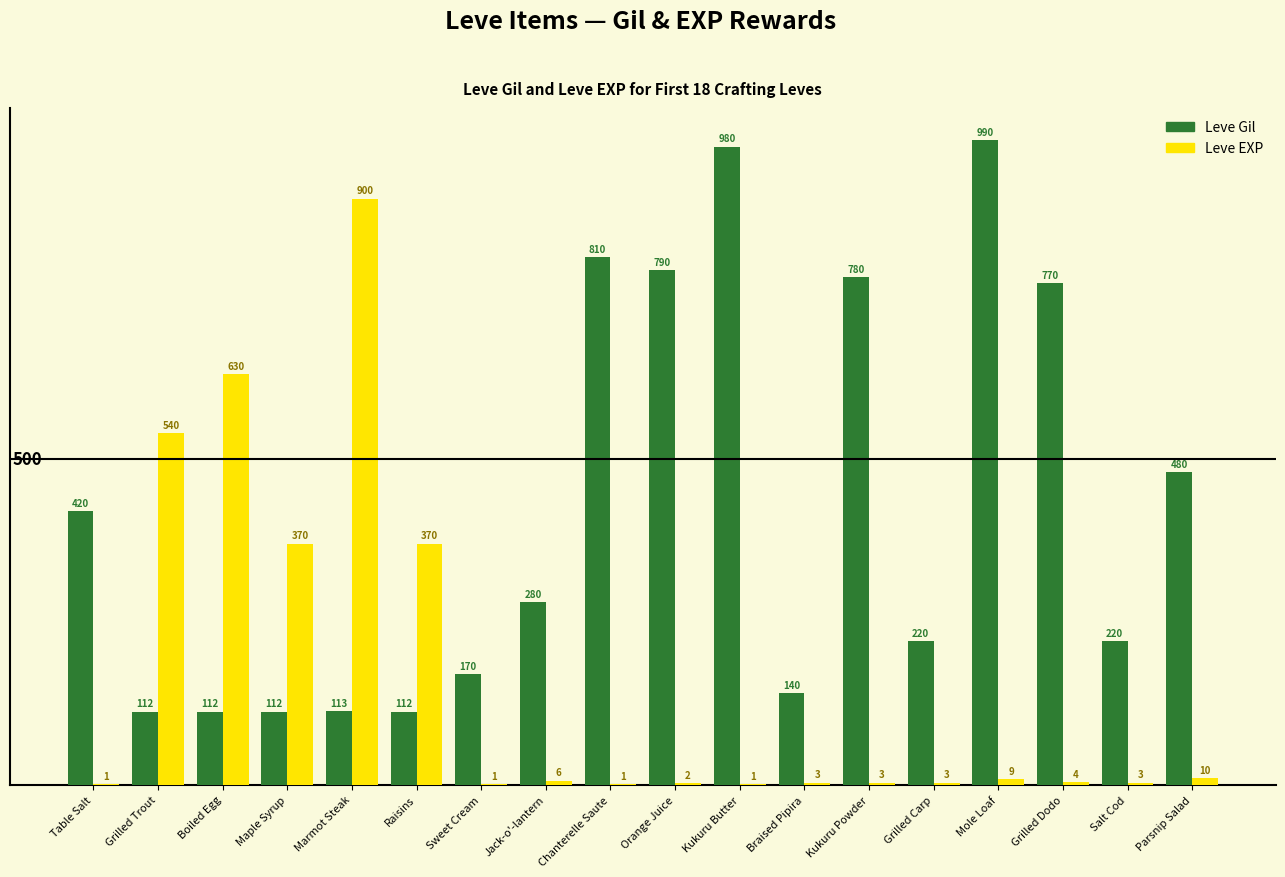

At which label does Leve EXP first exceed 4?

Grilled Trout